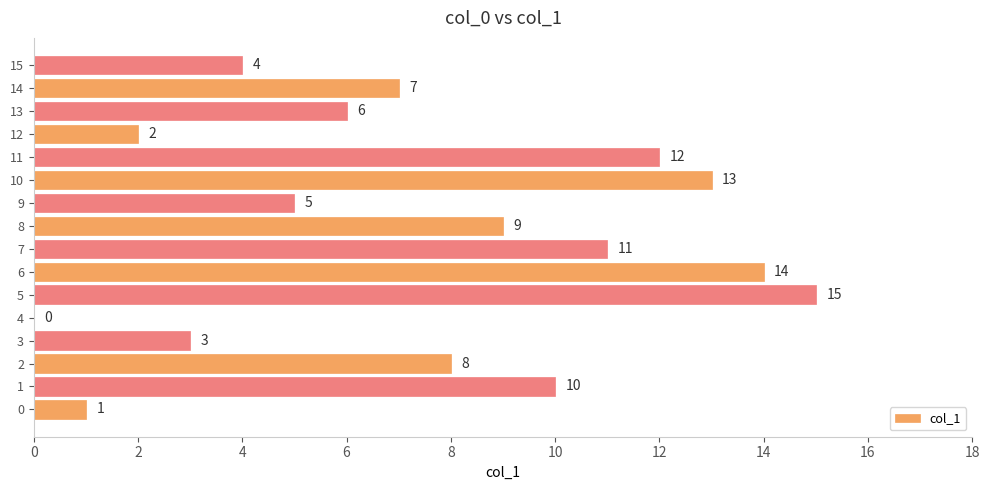

What is the sum of all values?

120